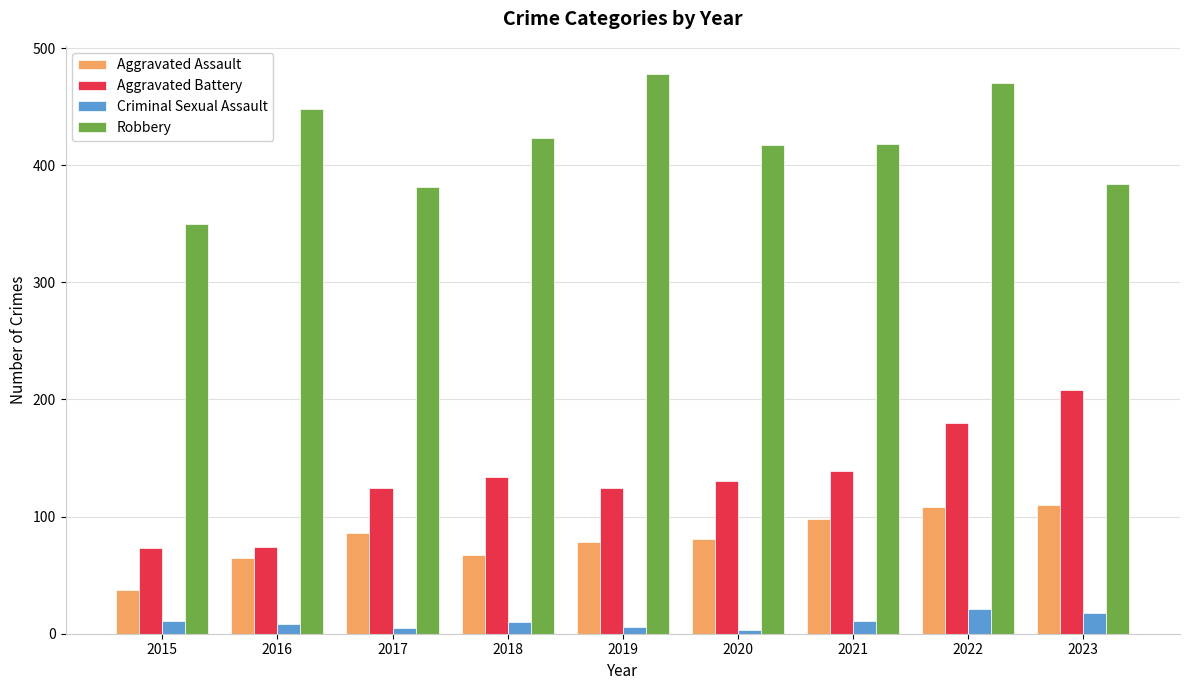

What is the value of the Aggravated Assault bar at the 2nd from the left?

65